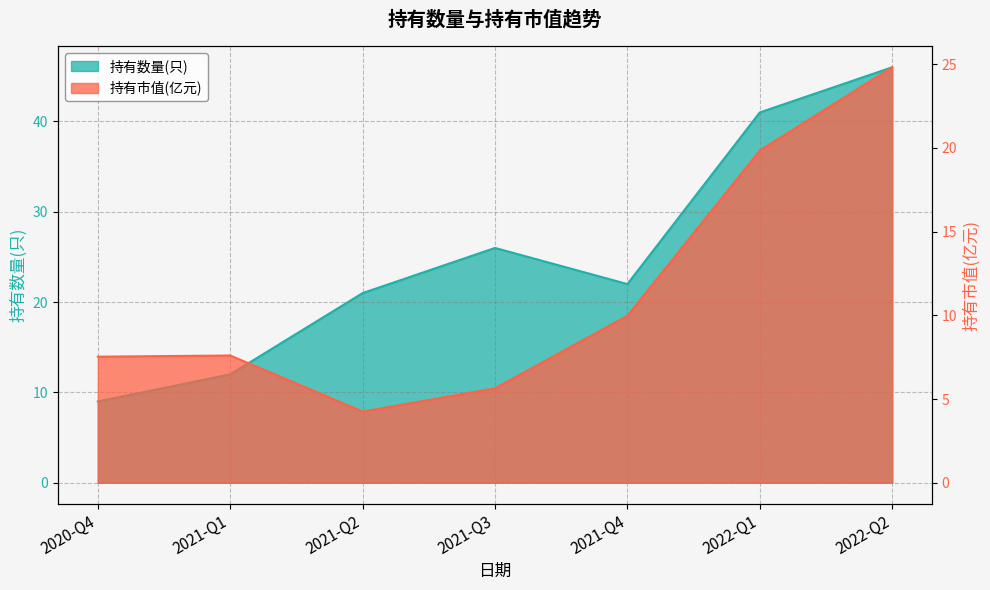

Where does the 持有数量(只) series first go above 22?

2021-Q3